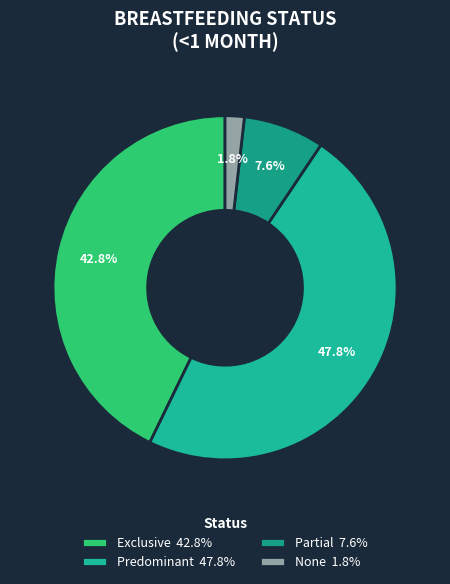

Does any single category account for the majority?

No